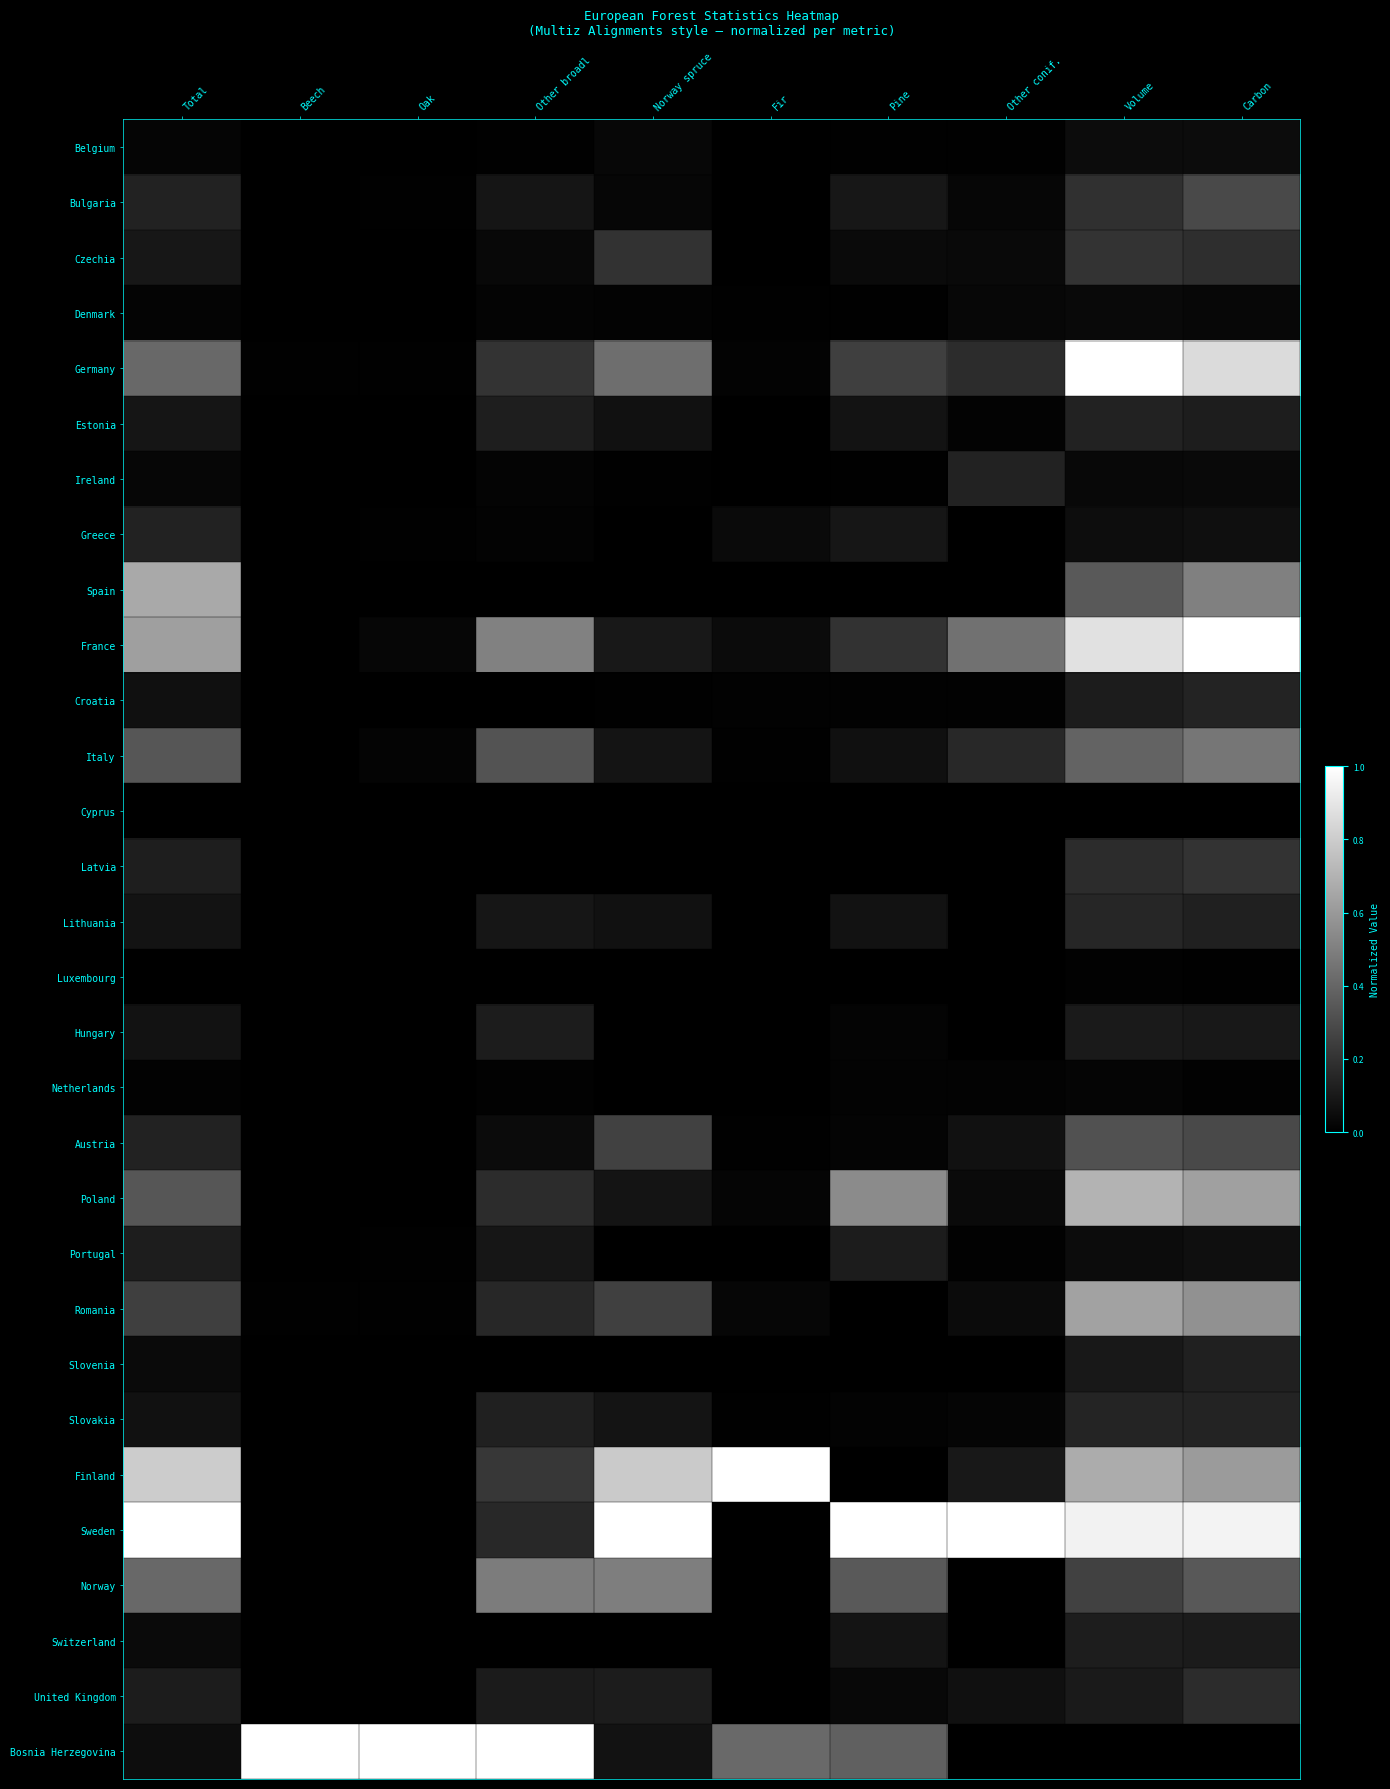

Rank the series at Total from highest to lowest value.

Sweden, Finland, Spain, France, Germany, Norway, Italy, Poland, Romania, Greece, Bulgaria, Austria, Latvia, Portugal, United Kingdom, Czechia, Estonia, Lithuania, Hungary, Slovakia, Croatia, Bosnia Herzegovina, Switzerland, Slovenia, Ireland, Belgium, Denmark, Netherlands, Cyprus, Luxembourg